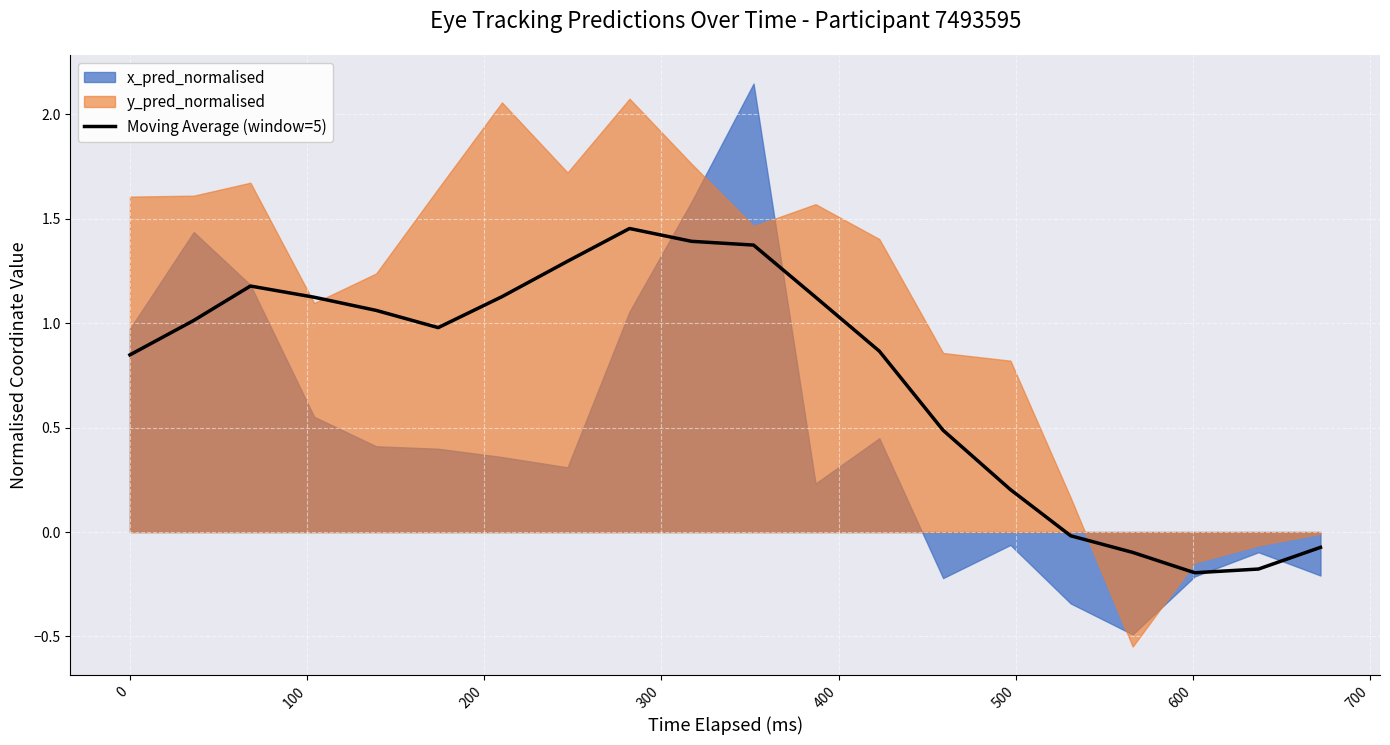

Does the chart display data point markers on the line(s)?

No